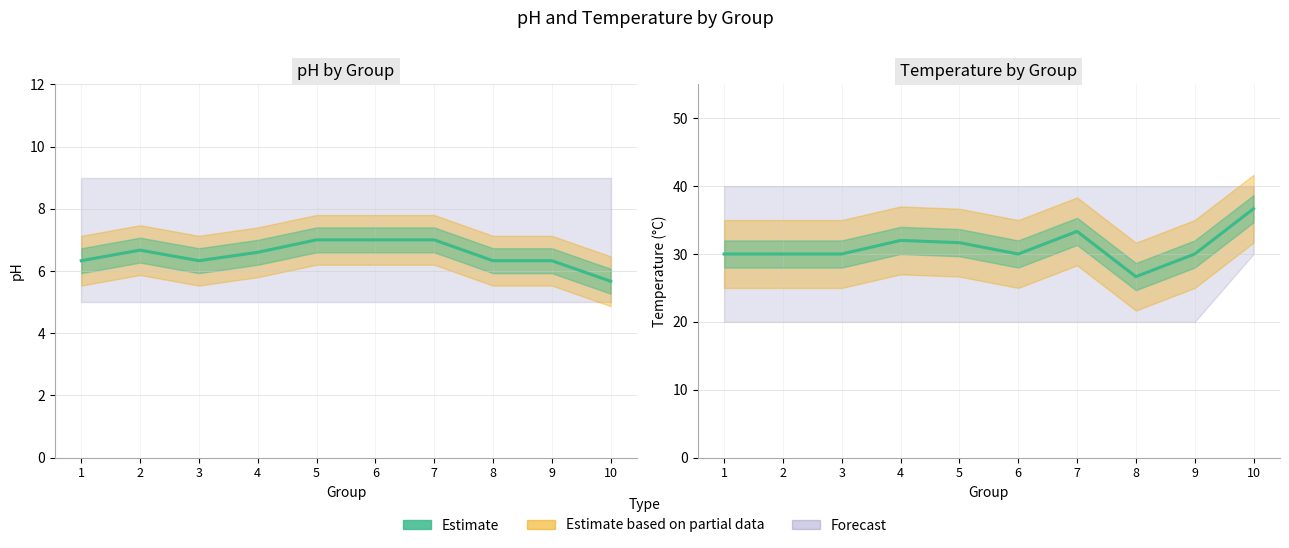

Rank the categories by value from lowest to highest.

8, 1, 2, 3, 6, 9, 5, 4, 7, 10